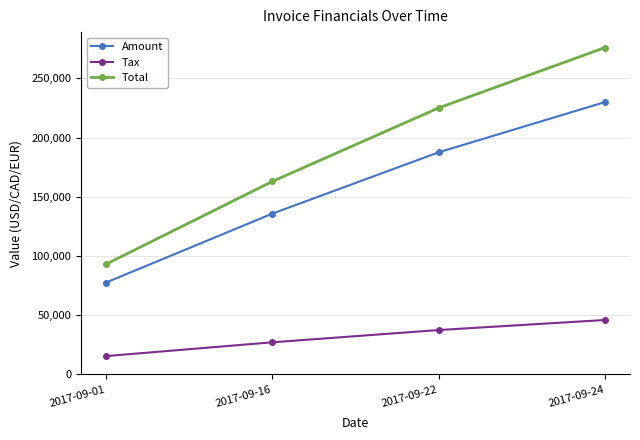

How many values in the Tax series exceed 37502?

2